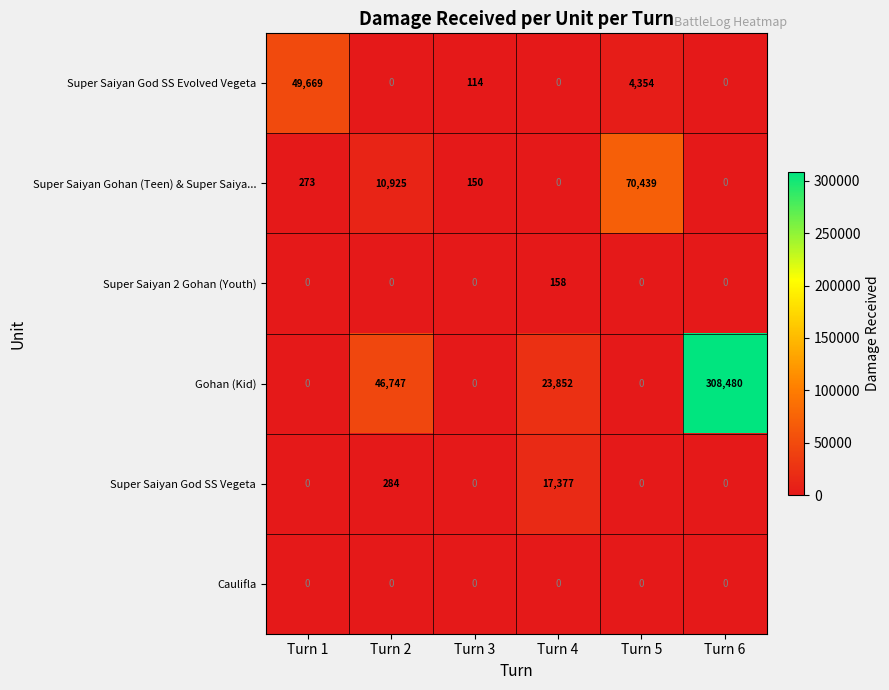

At which category does the chart reach its peak across all series?

Turn 6